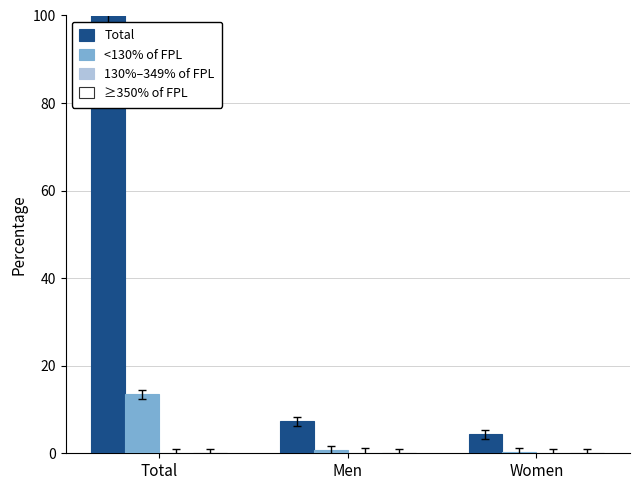

At which label is Total closest to 52?

Men